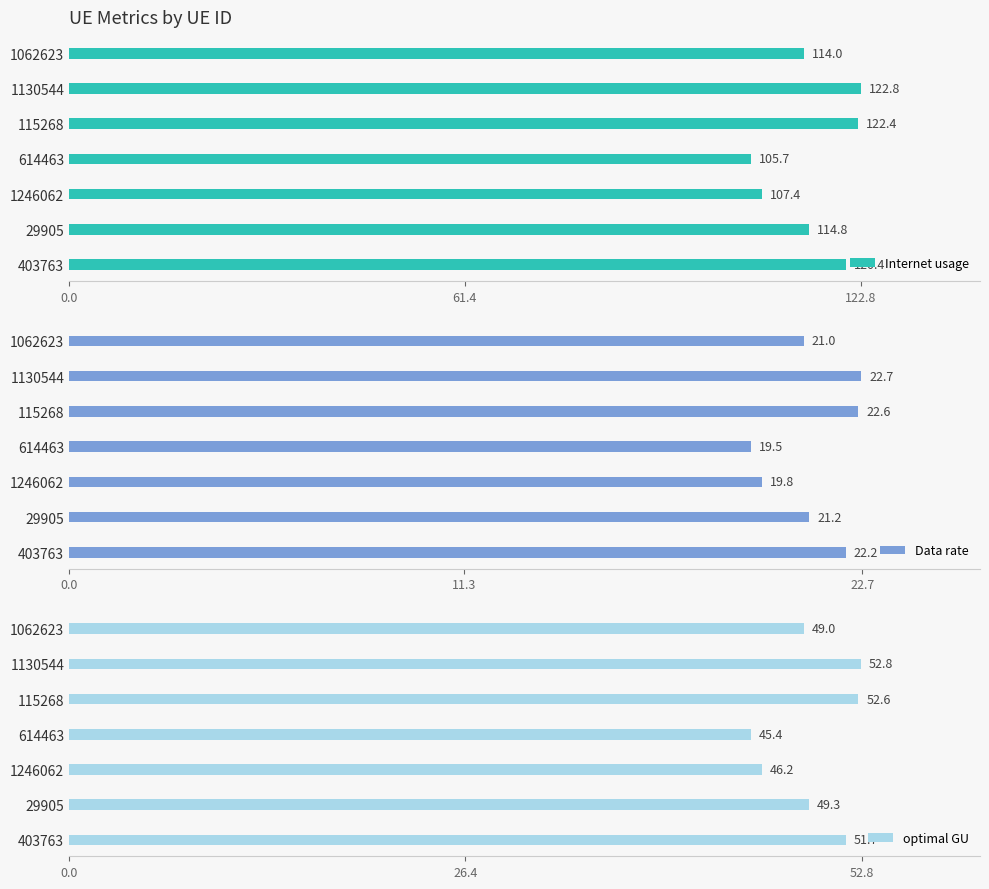

Where is optimal GU nearest to the value 49?

1062623